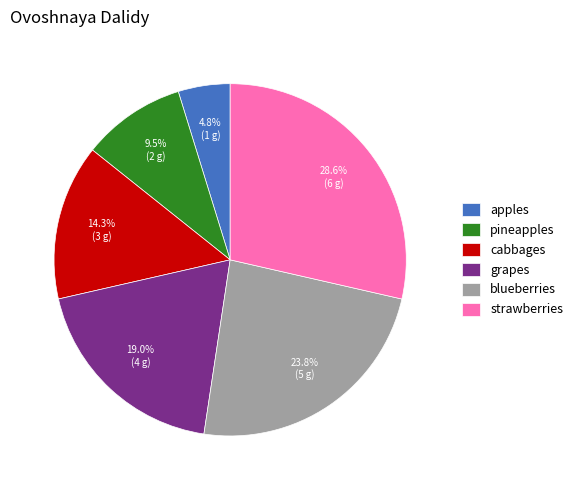

How much of the chart is everything except cabbages?

85.7%